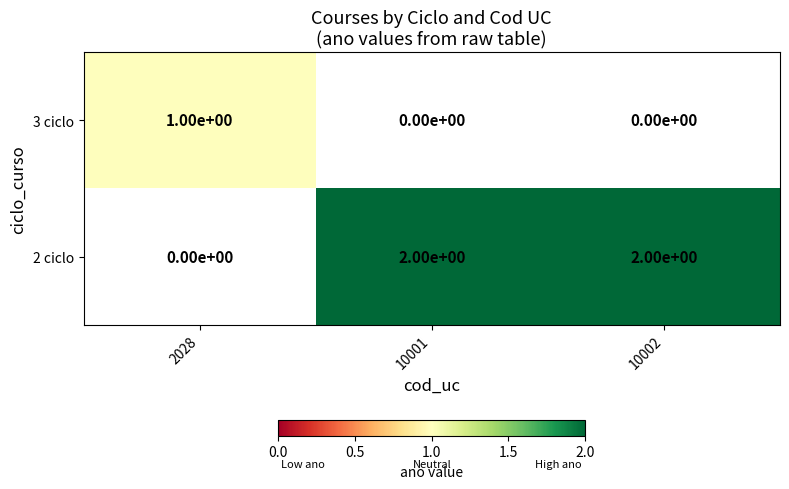

The value of 3 ciclo at 2028 is 1. True or false?

True